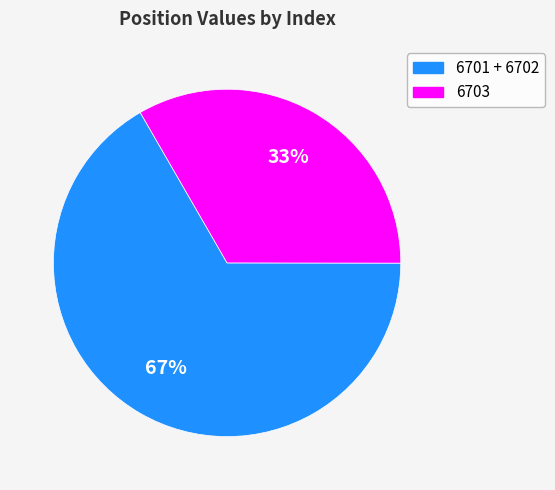

Is there any slice that represents more than half of the pie?

Yes